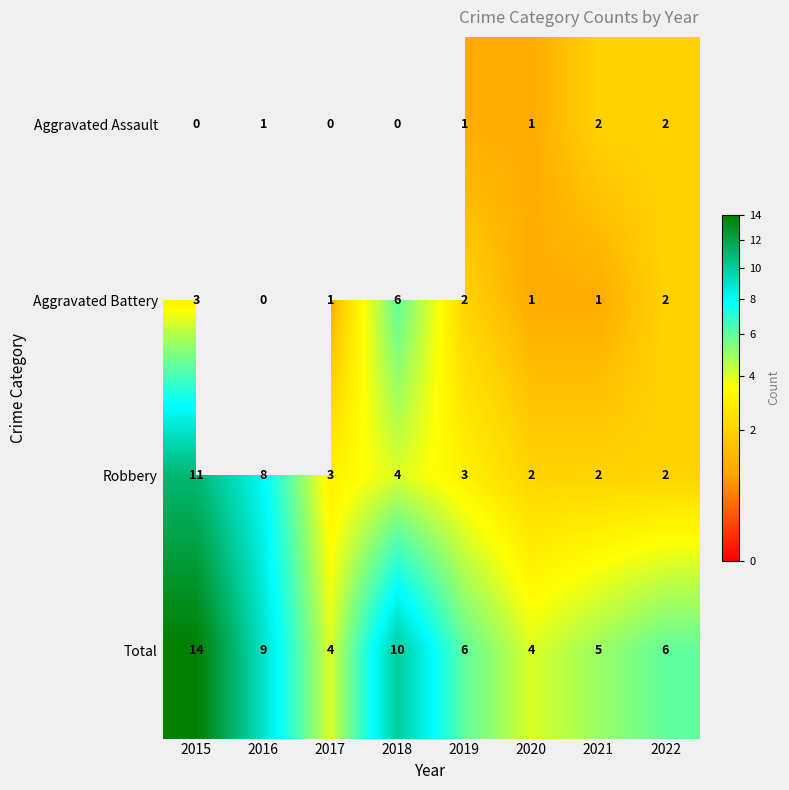

Is it true that Total equals 1.4 at 2019?

False